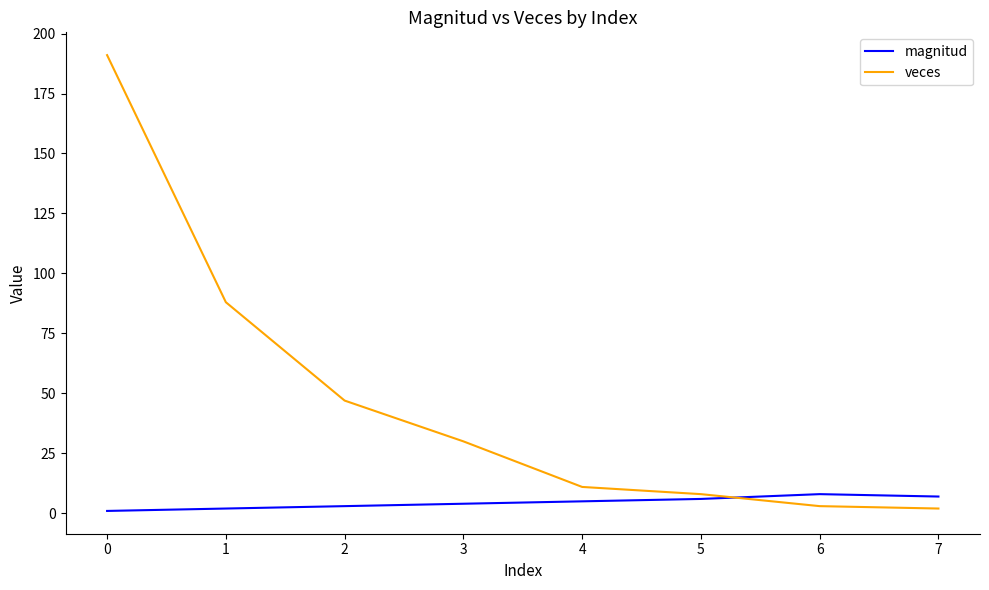

List the series in order of their peak value, highest first.

veces, magnitud